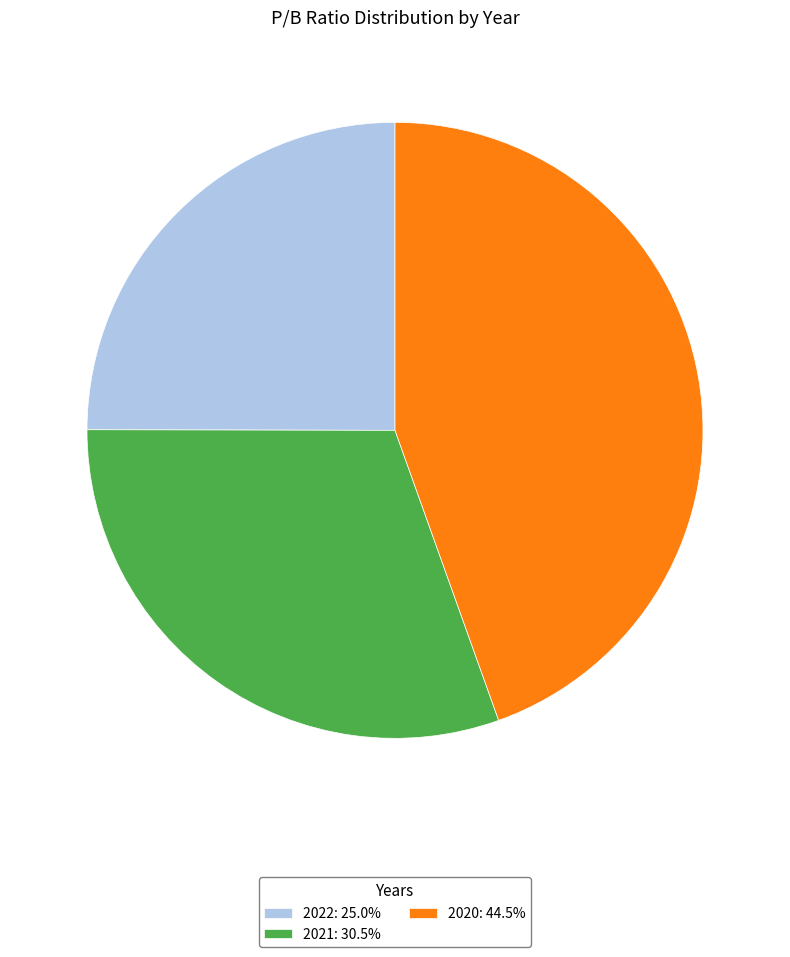

Does 2022: 25.0% represent more than half of the total?

No